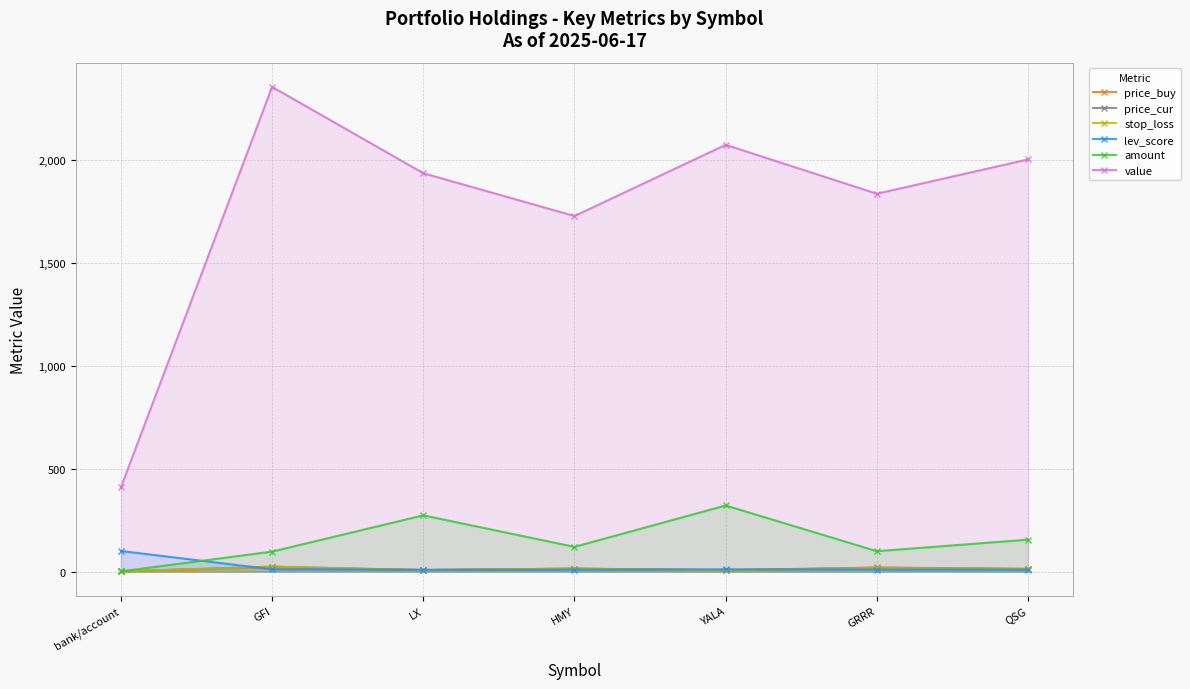

Rank the series at GFI from highest to lowest value.

value, amount, price_cur, stop_loss, price_buy, lev_score